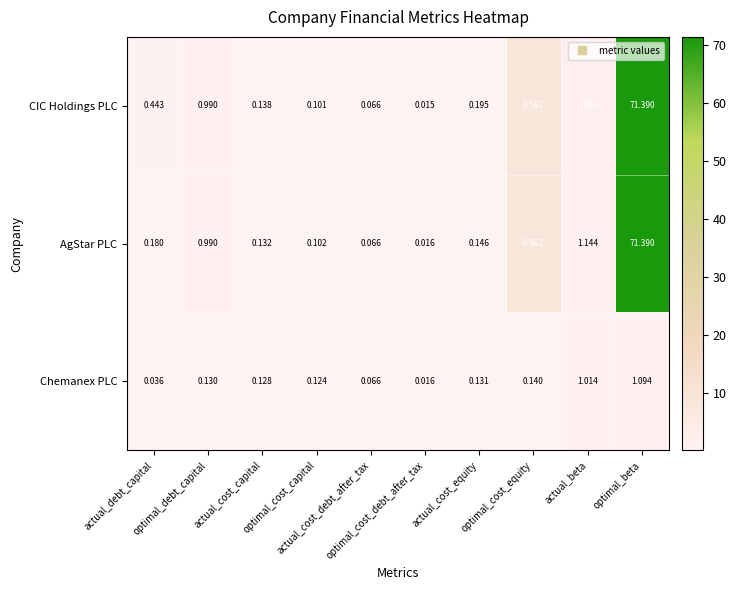

Which series has the largest total across all categories?

CIC Holdings PLC